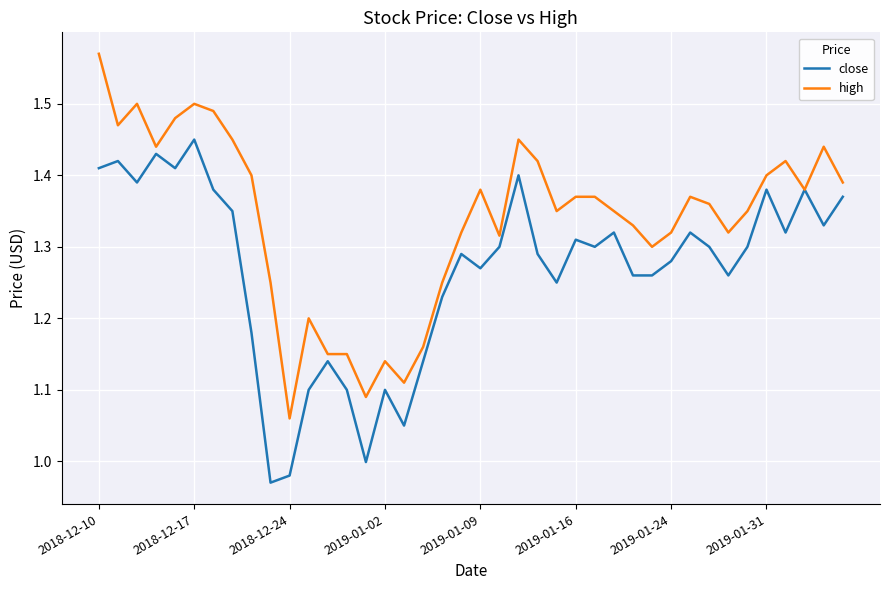

In close, how many points are higher than both neighbors (excluding endpoints)?

12